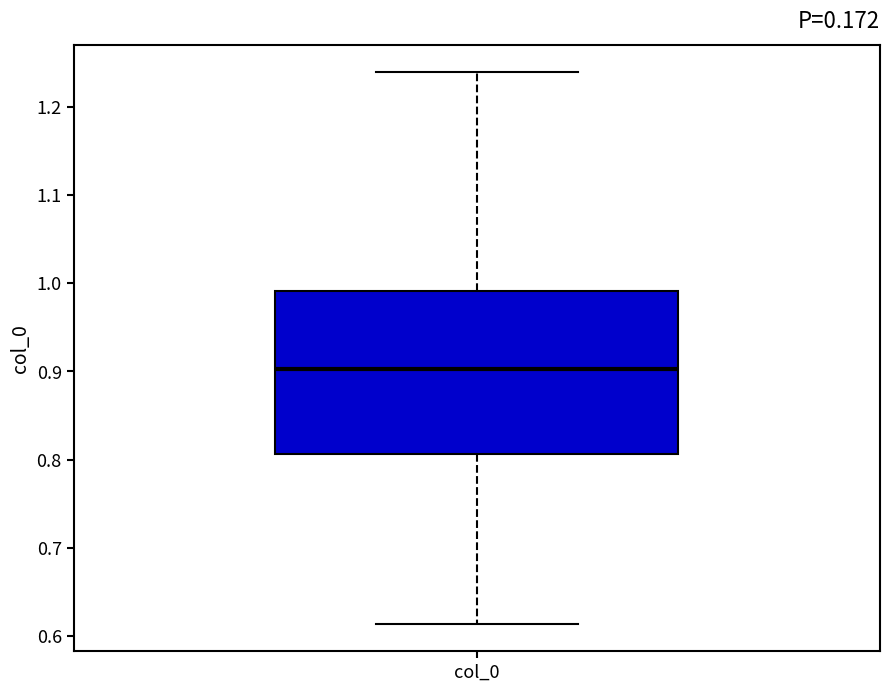

Transcribe this box plot: give where the median line is, the range the box spans, and where the two whiskers end, as read against the y-axis. The values are not printed on the chart, so give them approximately, as read against the axis.

median 0.90, box 0.81 to 0.99, whiskers 0.61 to 1.24